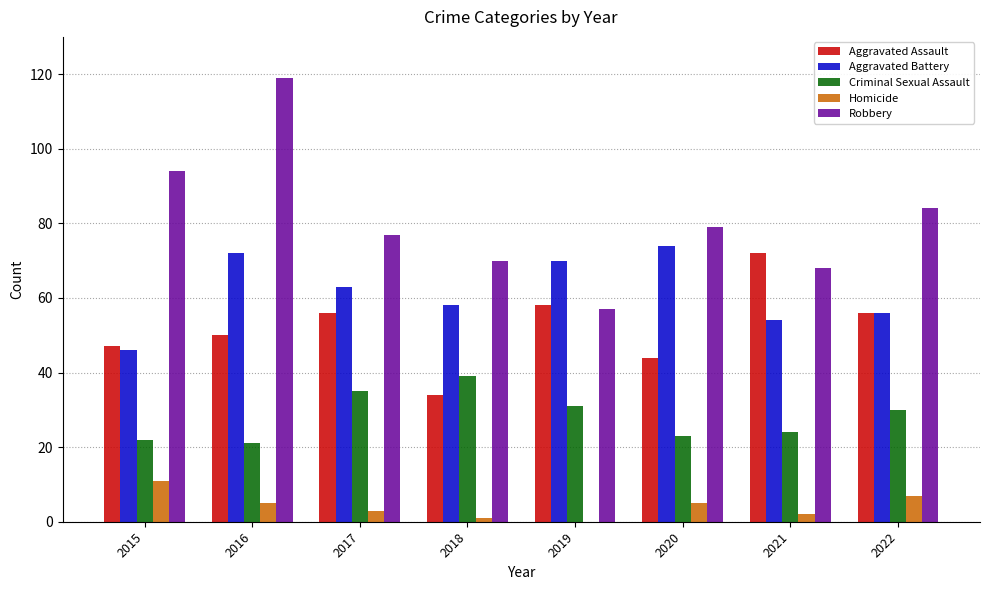

The value of Aggravated Assault at 2017 is 56. True or false?

True